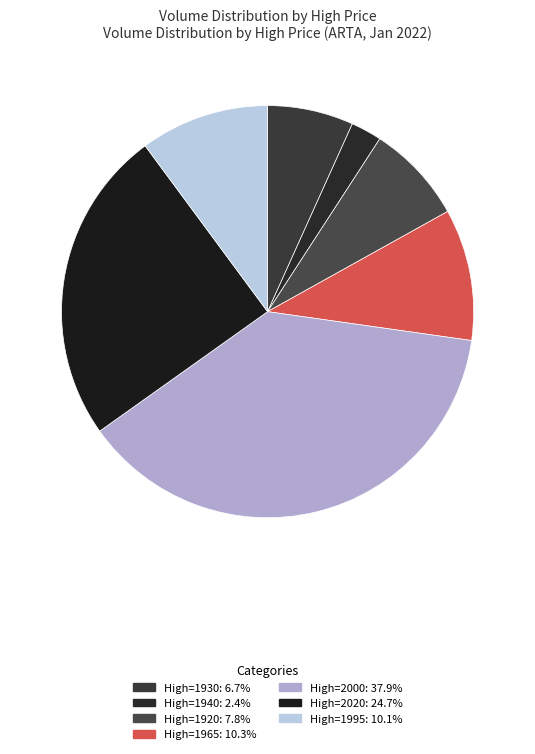

What is the smallest slice in the pie chart?

1940